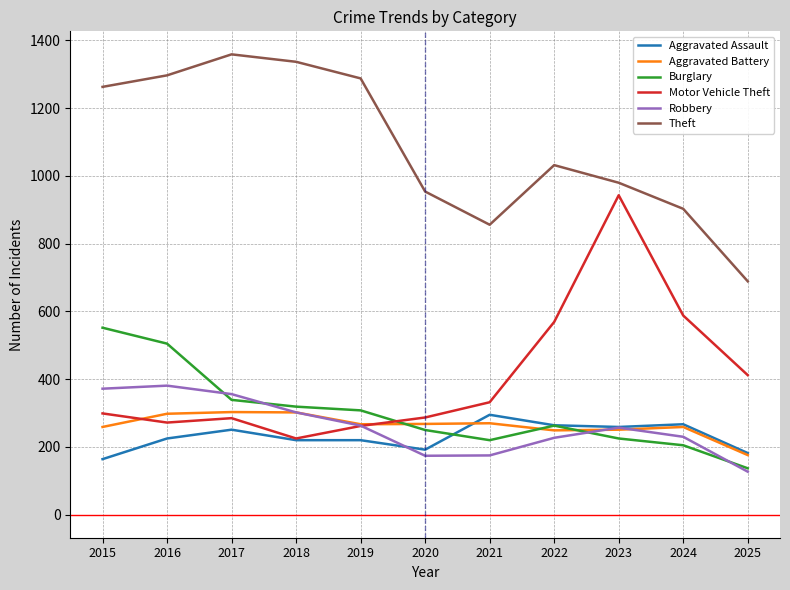

What is the maximum value for Motor Vehicle Theft?

943